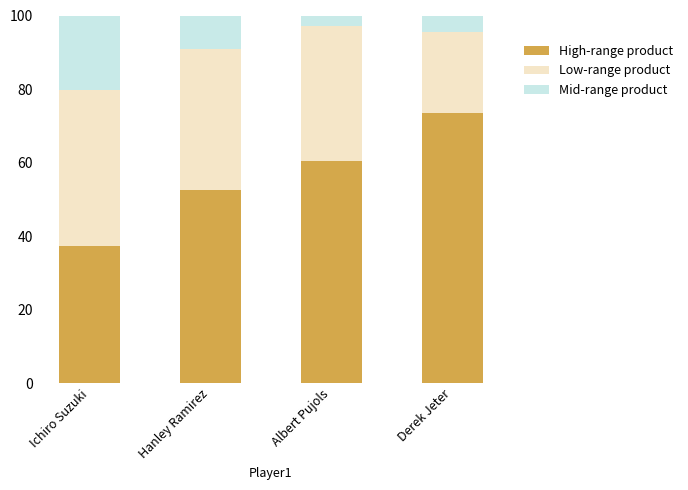

Count the number of categories in the chart.

4